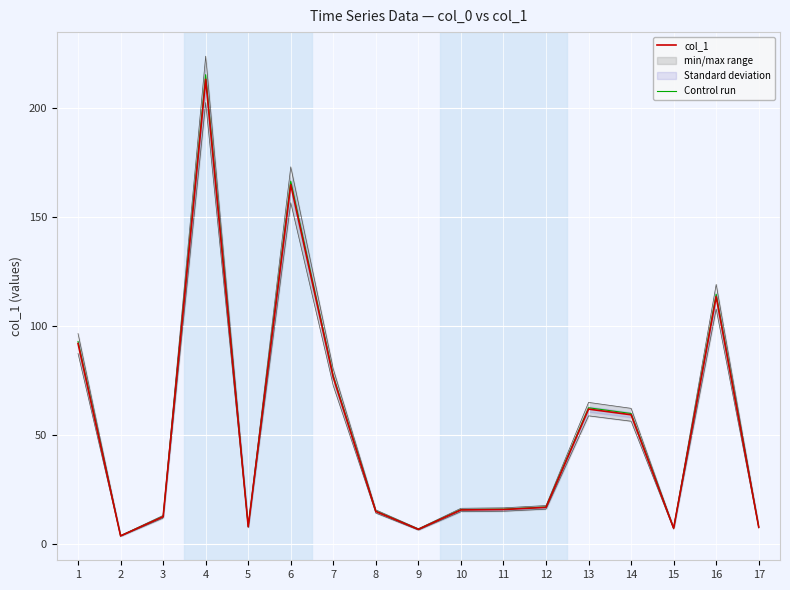

True or false: Control run has more than 1 interior local peaks.

True